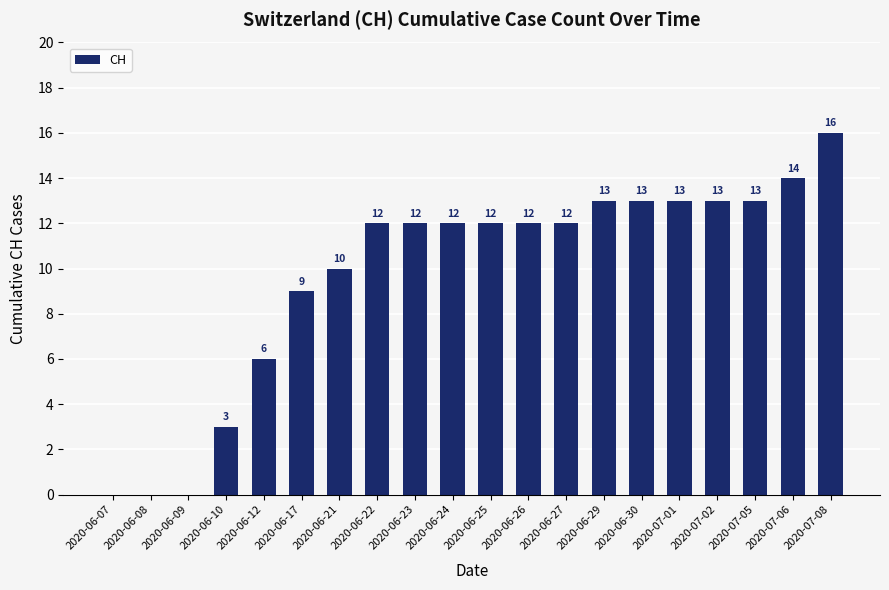

Read the value at 2020-06-23.

12